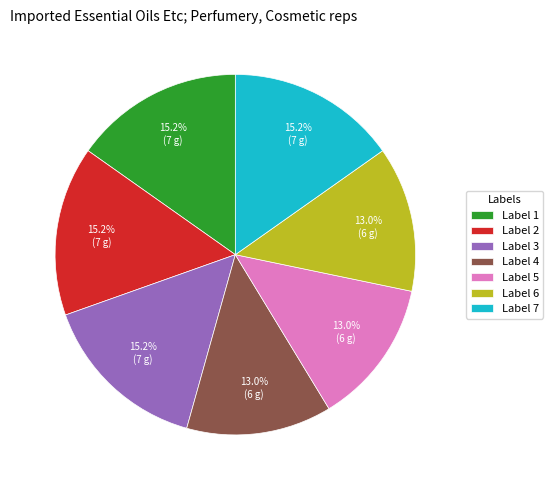

What is the ratio of the value at Label 6 to the value at Label 3?

0.9